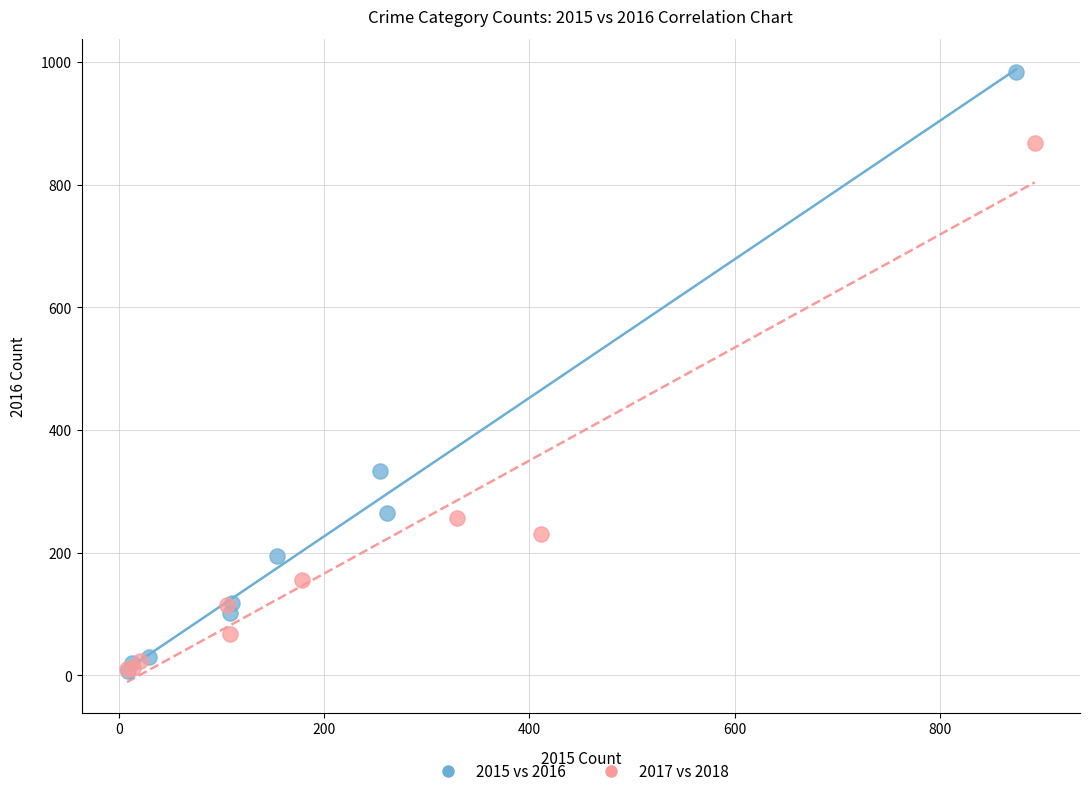

Which series reaches the maximum Y coordinate?

2015 vs 2016